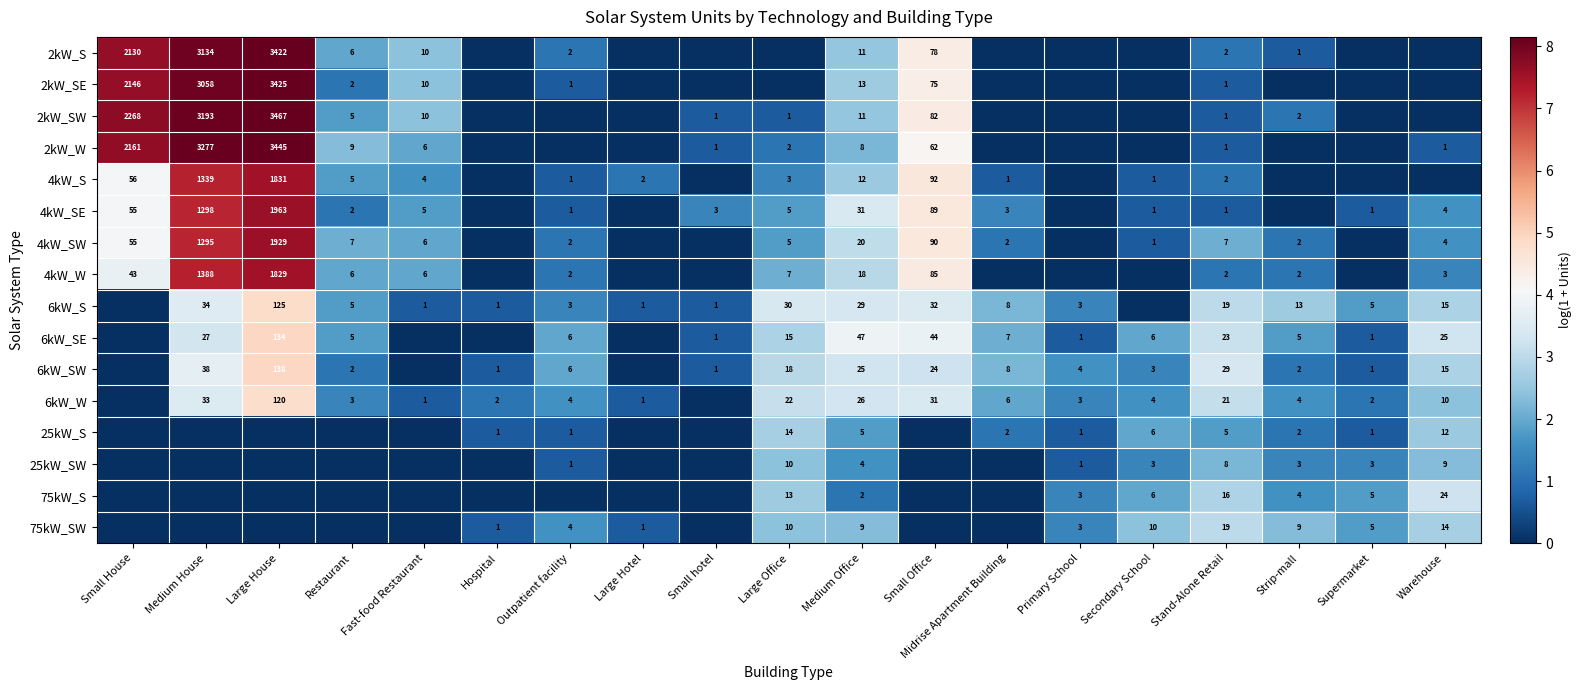

The 6kW_SE series shows 63 at Small Office. True or false?

False